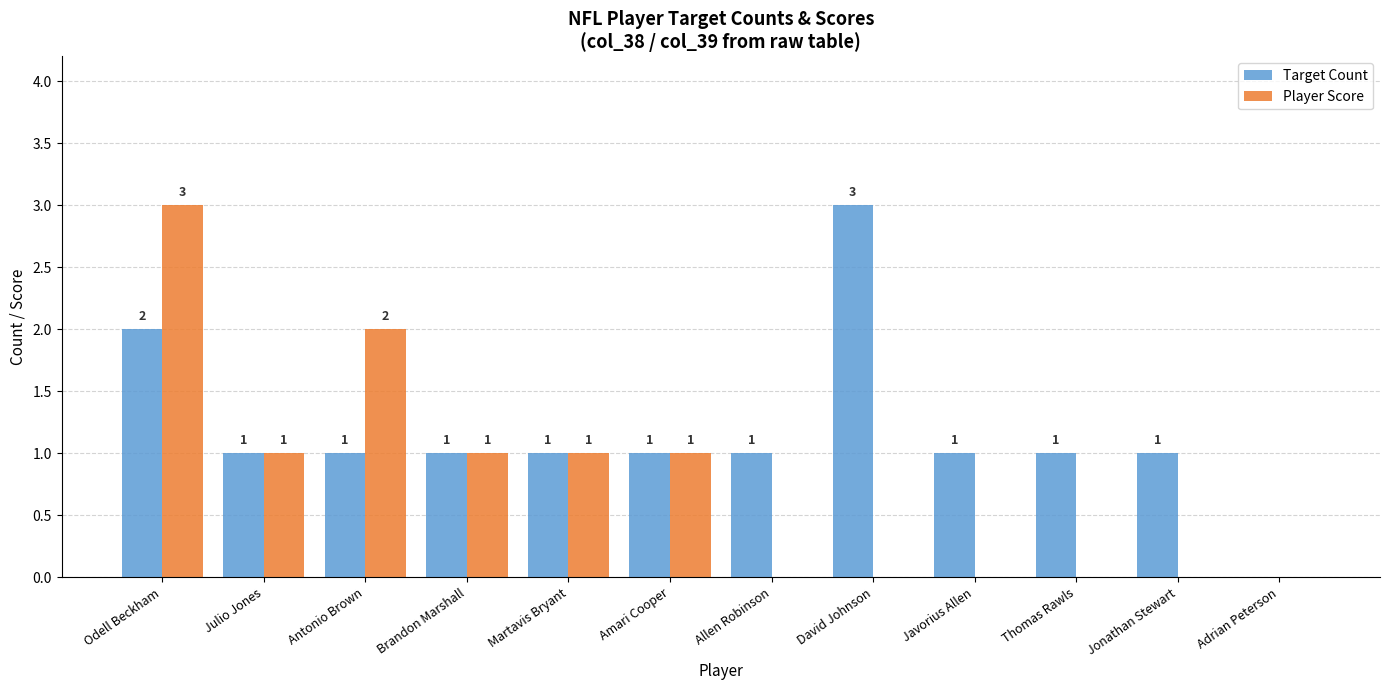

Which series has the largest total across all categories?

Target Count